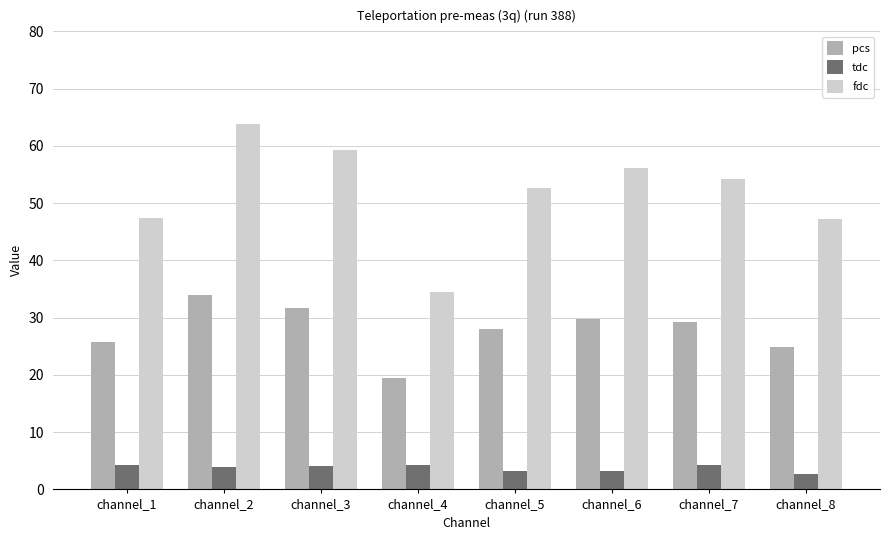

Which series has the largest total across all categories?

fdc